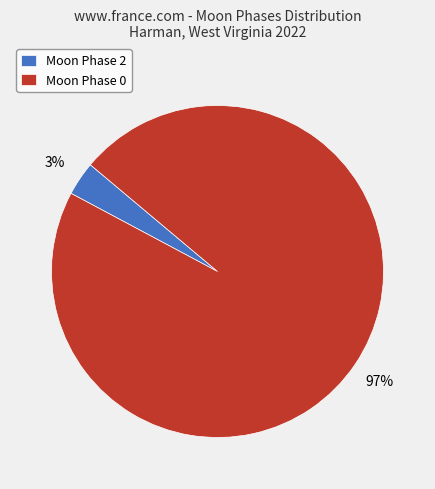

True or false: Moon Phase 2 accounts for 3% of the total.

True